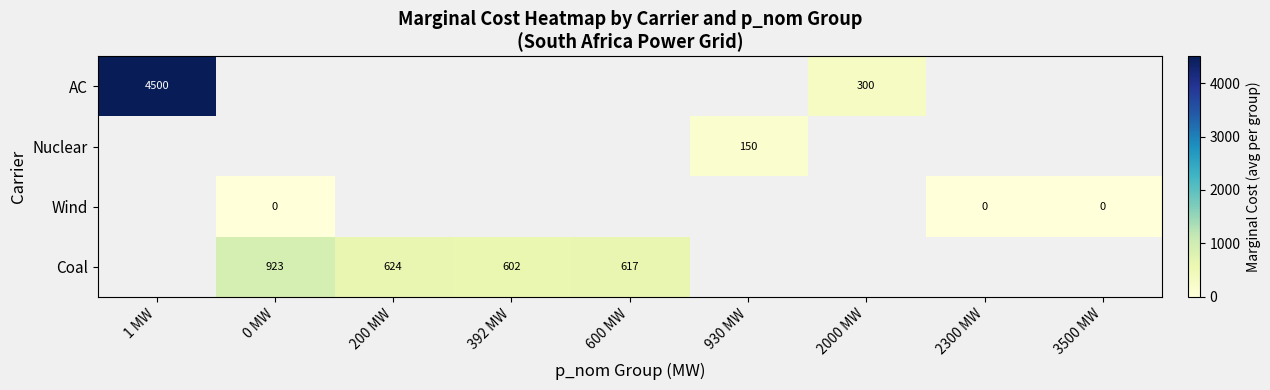

True or false: AC has a value of 300 at 2000 MW.

True